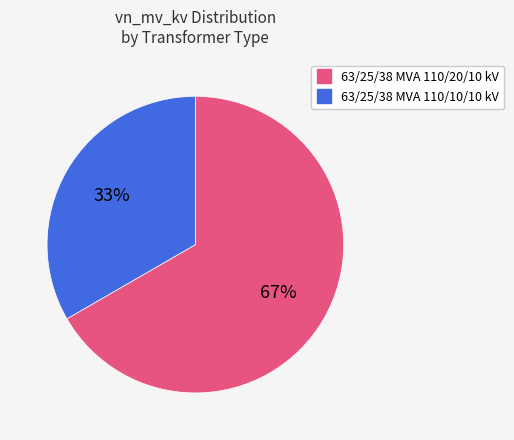

To the nearest percent, what is the average slice percentage?

50%